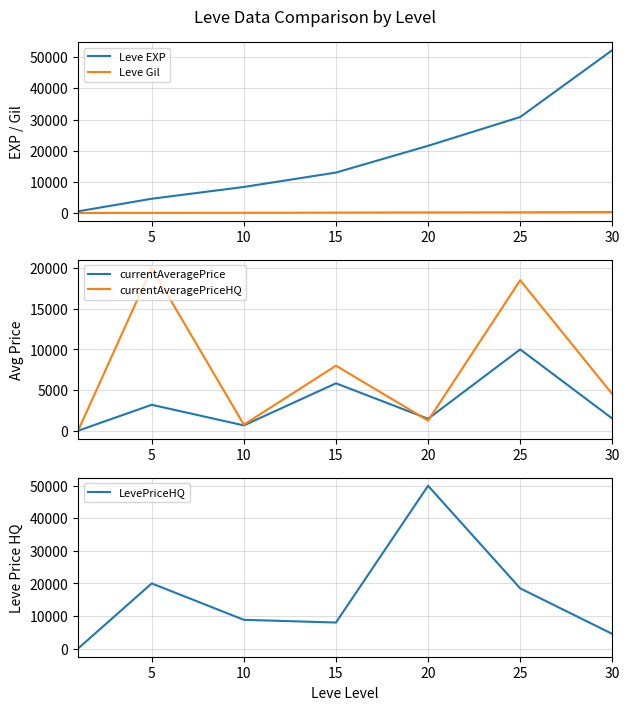

The Leve Gil series shows 610.6 at 30. True or false?

False